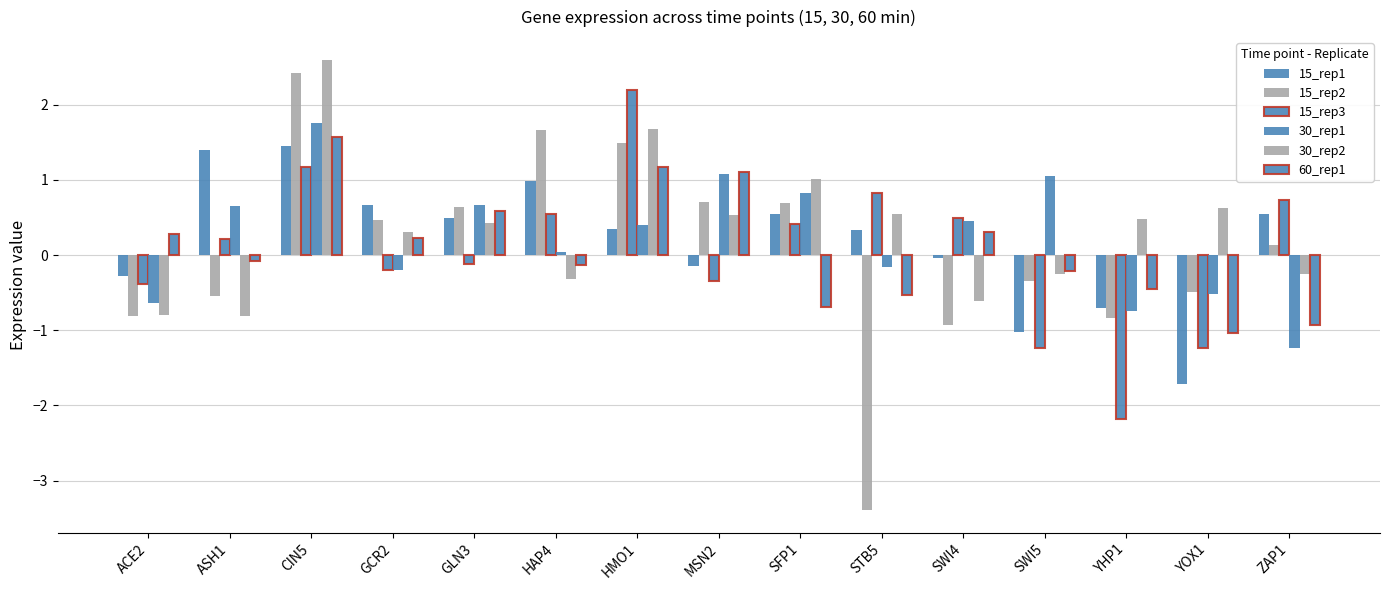

How many groups of bars are there?

15